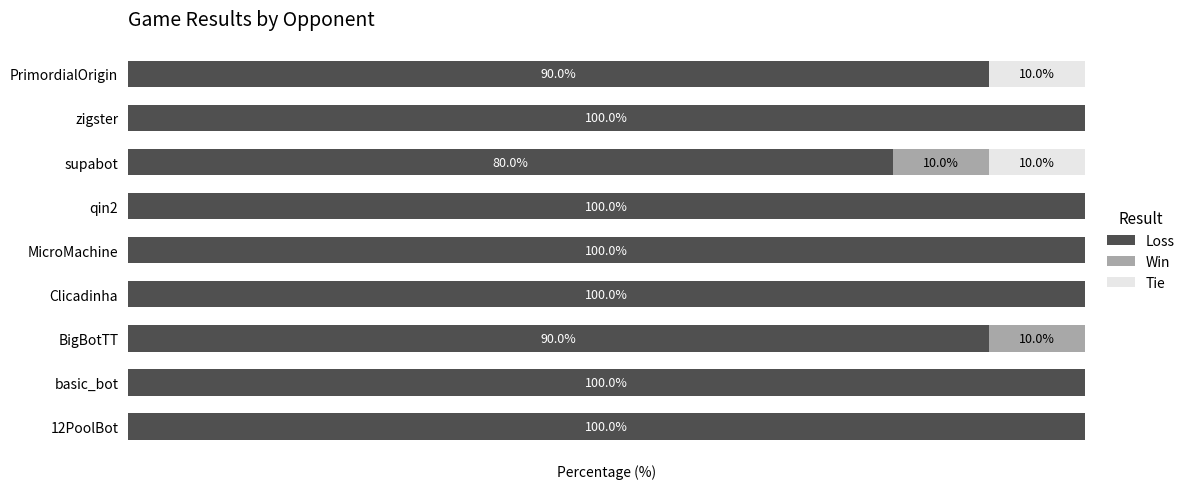

What are all the series names shown in the legend?

Loss, Win, Tie